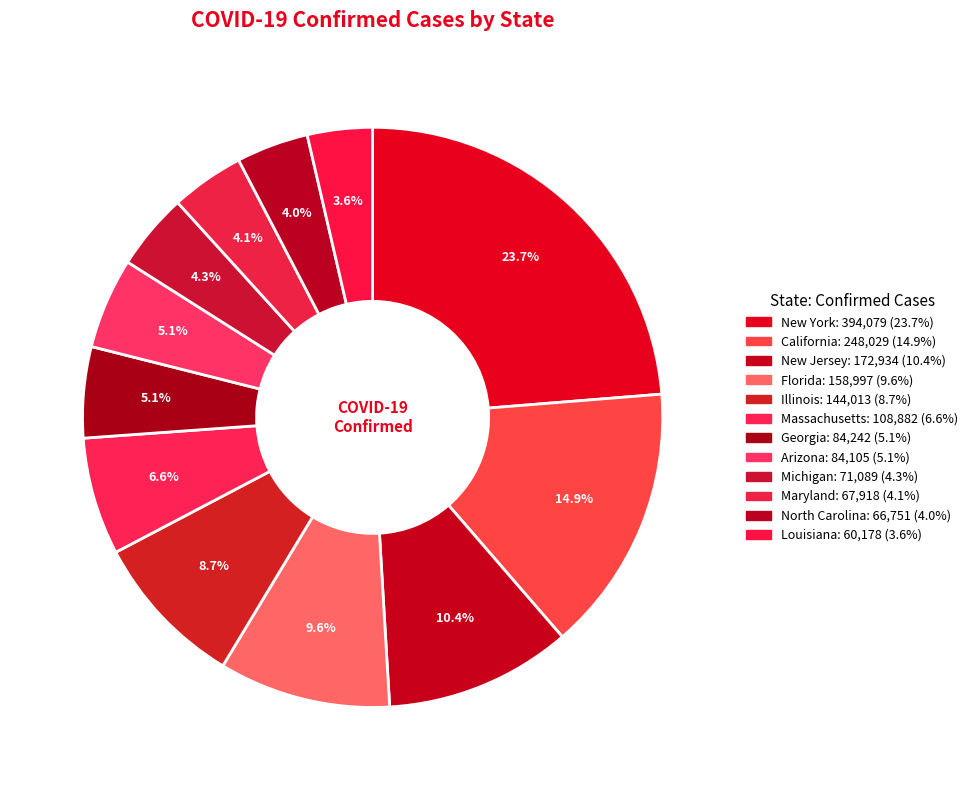

Between North Carolina and Michigan, which is larger?

Michigan